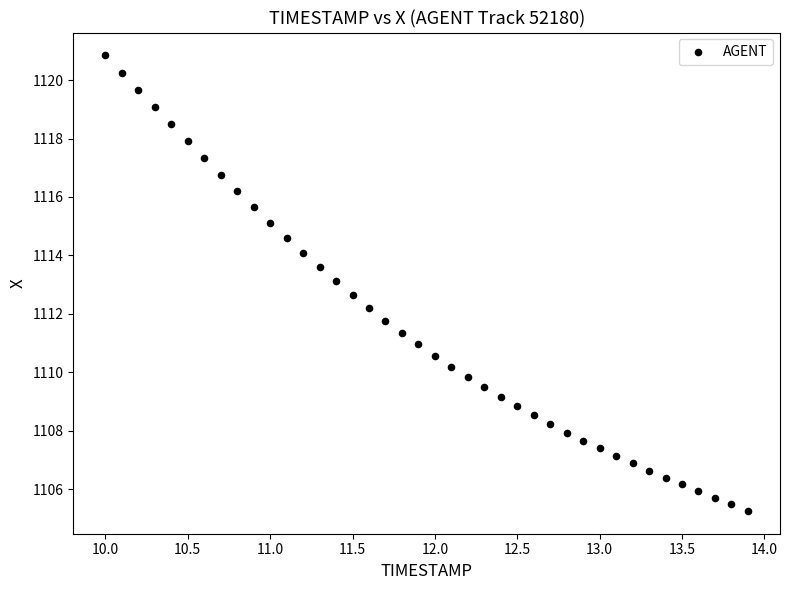

What is the range of Y values (max minus min)?

15.6